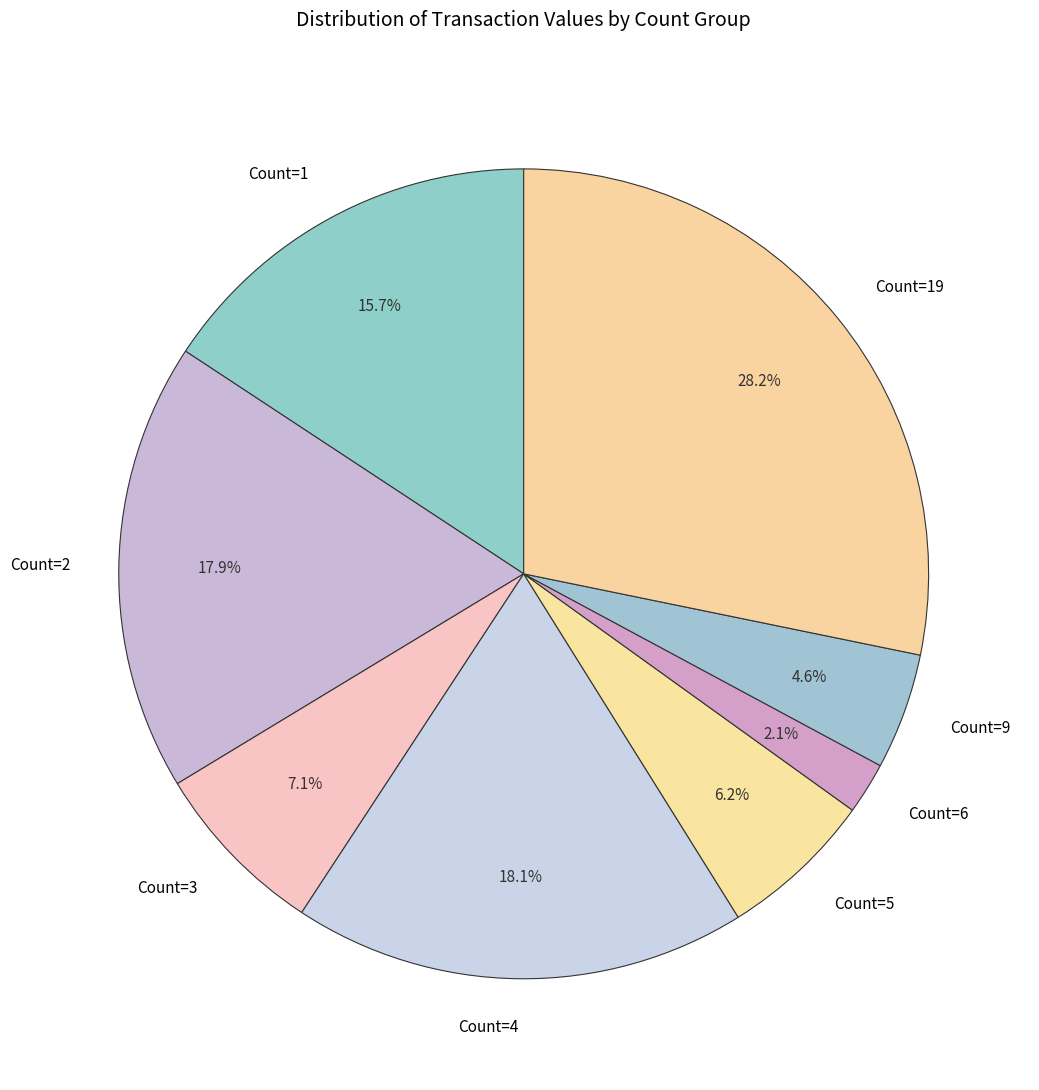

What is the smallest slice in the pie chart?

Count=6